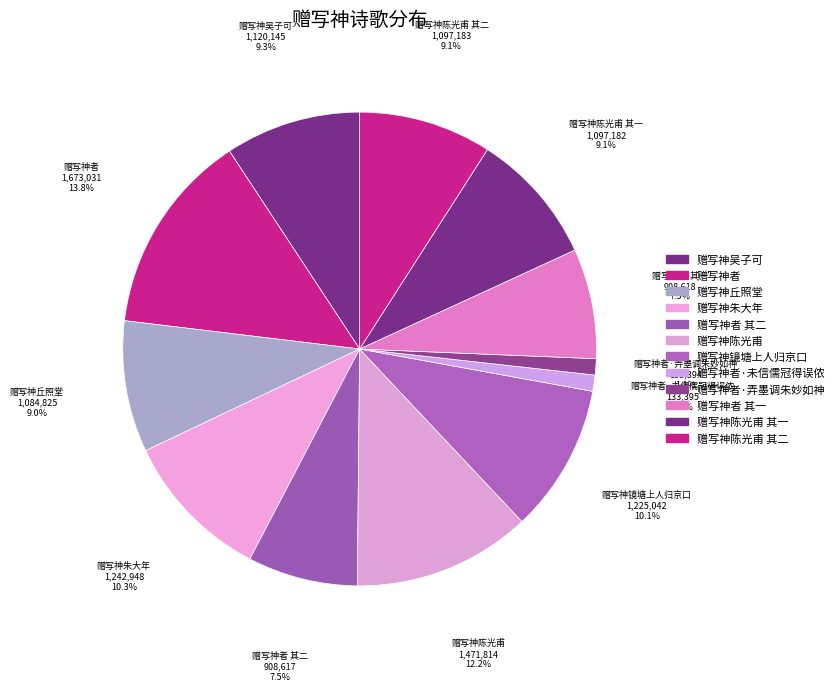

Count the number of slices in the pie.

12